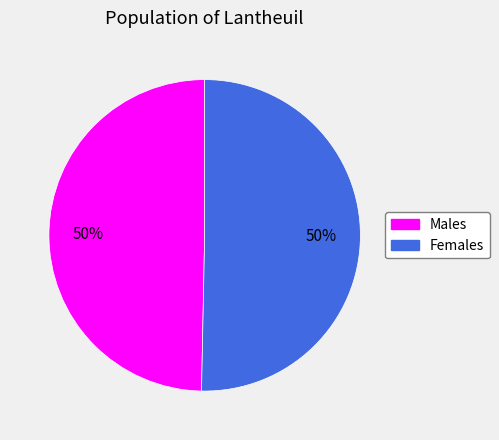

To the nearest percent, what is the average slice percentage?

50%